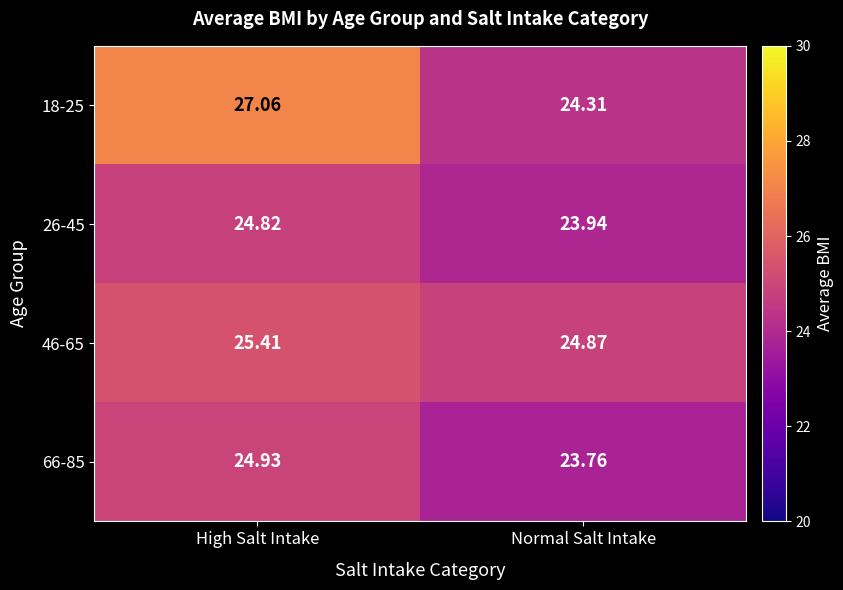

How many categories are shown in the chart?

2